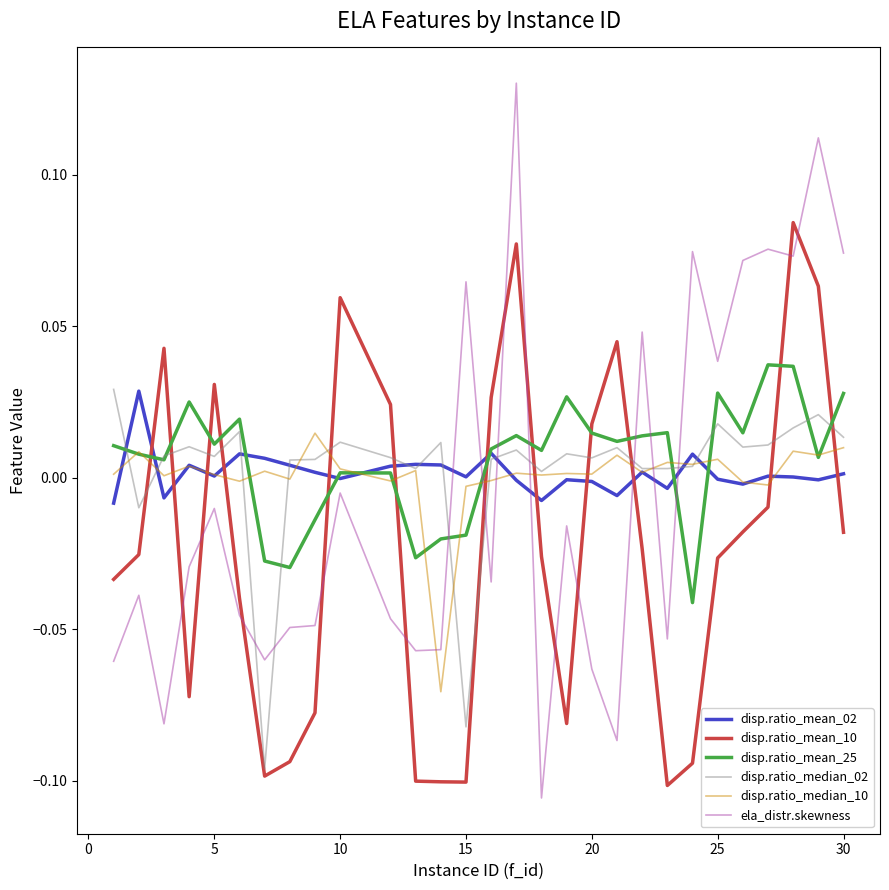

Which series has the widest spread of values?

ela_distr.skewness